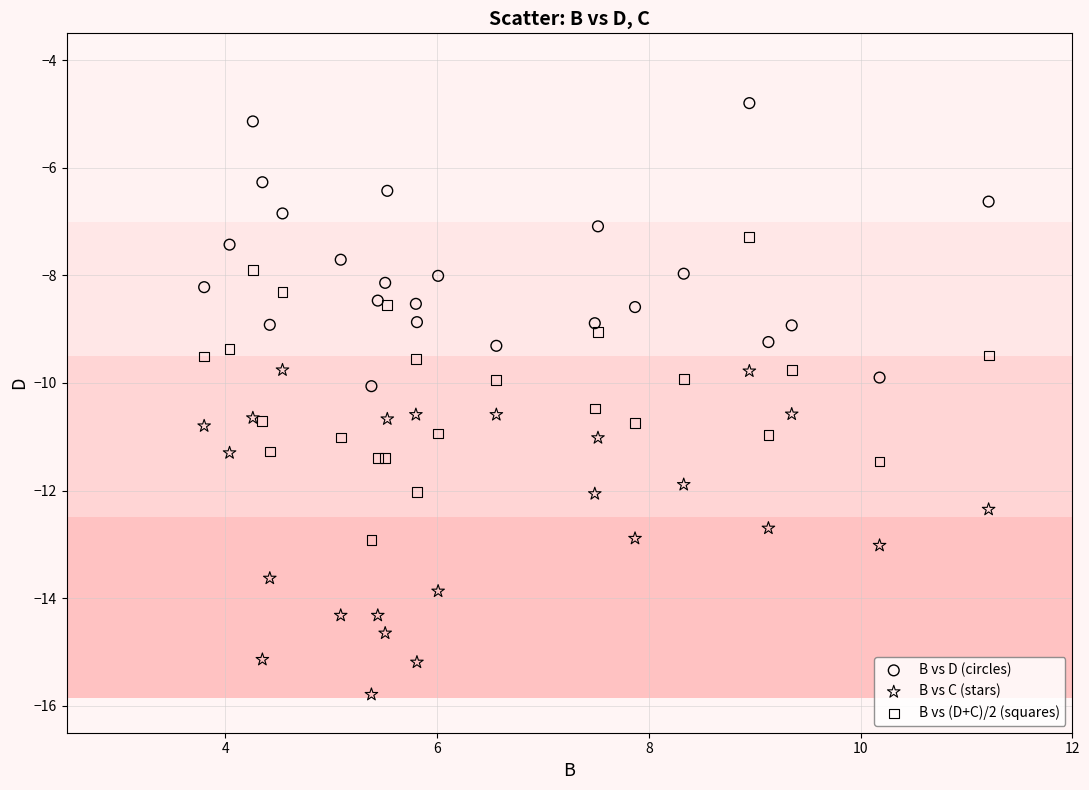

Which series reaches the maximum Y coordinate?

B vs D (circles)